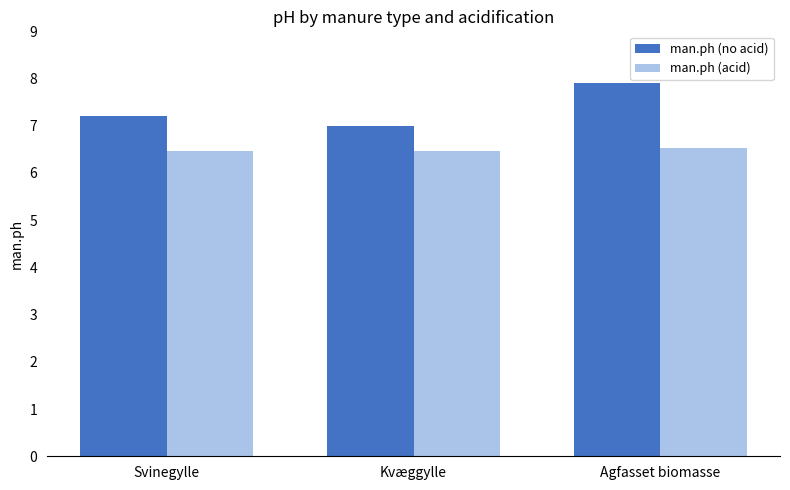

The man.ph (no acid) series shows 7.9 at Agfasset biomasse. True or false?

True